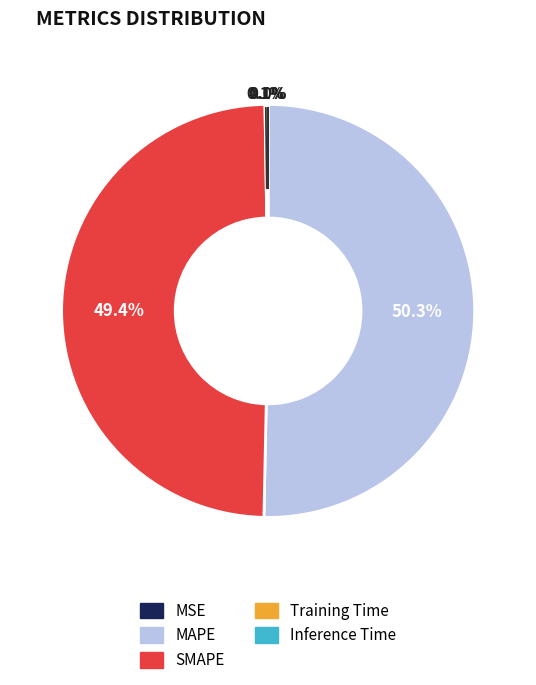

Which category accounts for the majority?

MAPE